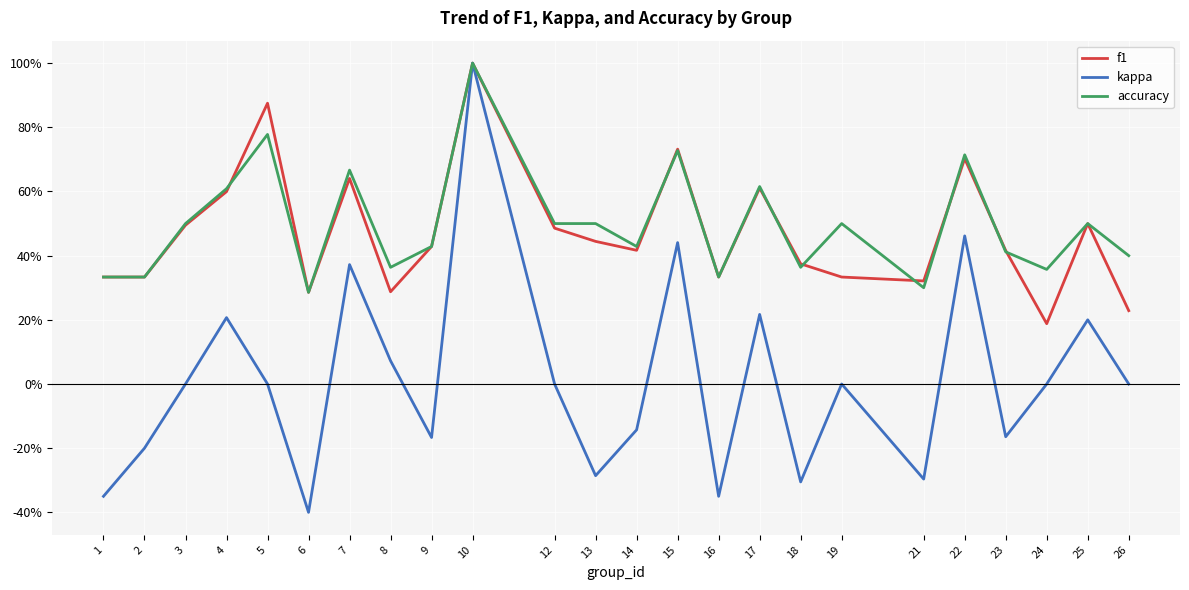

True or false: kappa and accuracy cross at least once.

False